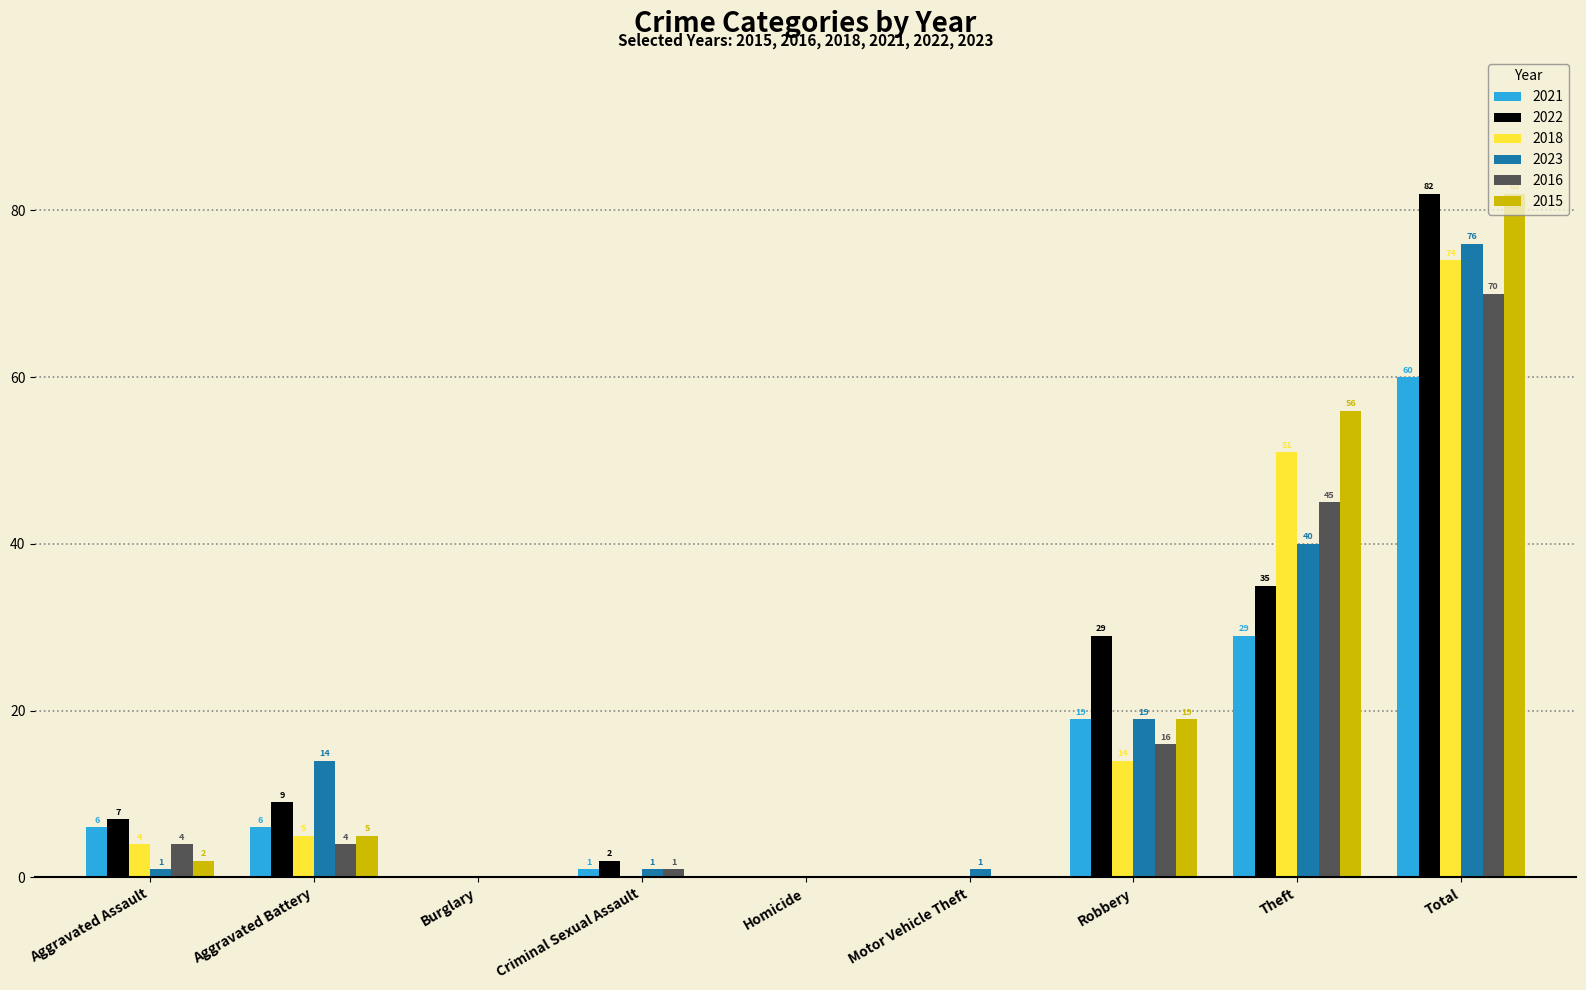

Between Criminal Sexual Assault and Theft, which series saw the biggest shift?

2015